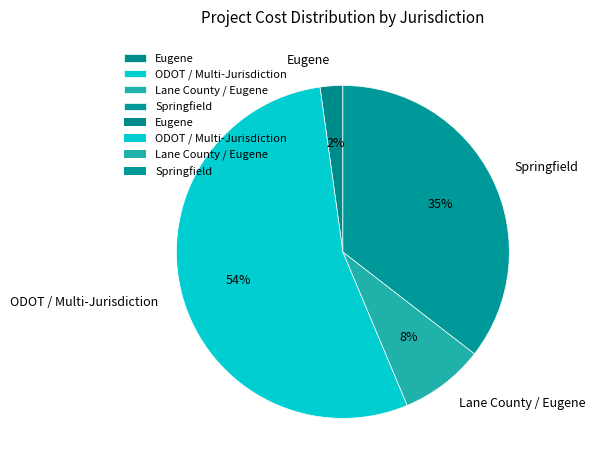

Which has a higher value, ODOT / Multi-Jurisdiction or Springfield?

ODOT / Multi-Jurisdiction